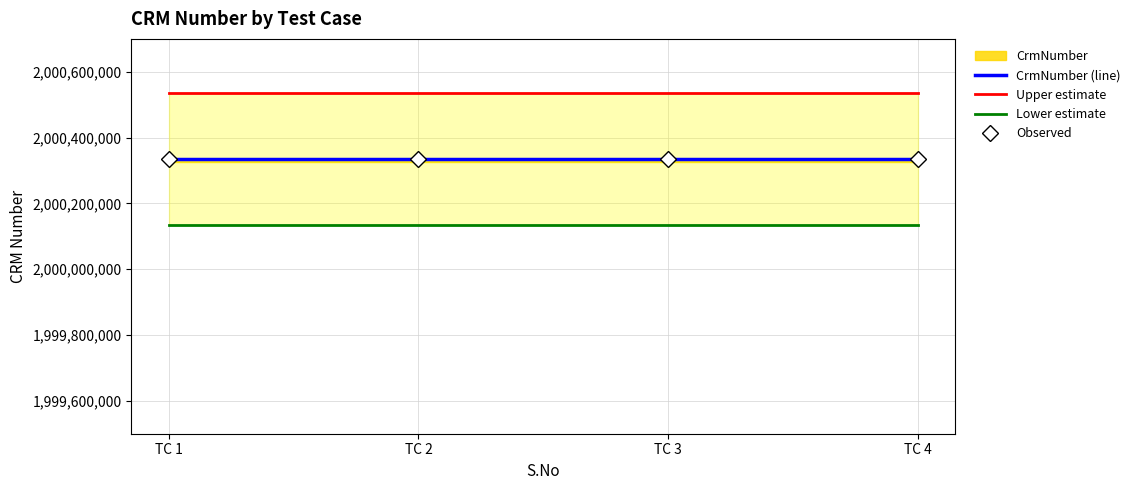

Reading left to right, extract all data points from this chart.

CrmNumber (line): TC 1=2000334432	TC 2=2000334432	TC 3=2000334432	TC 4=2000334432
Upper estimate: TC 1=2000534432	TC 2=2000534432	TC 3=2000534432	TC 4=2000534432
Lower estimate: TC 1=2000134432	TC 2=2000134432	TC 3=2000134432	TC 4=2000134432
Observed: TC 1=2000334432	TC 2=2000334432	TC 3=2000334432	TC 4=2000334432